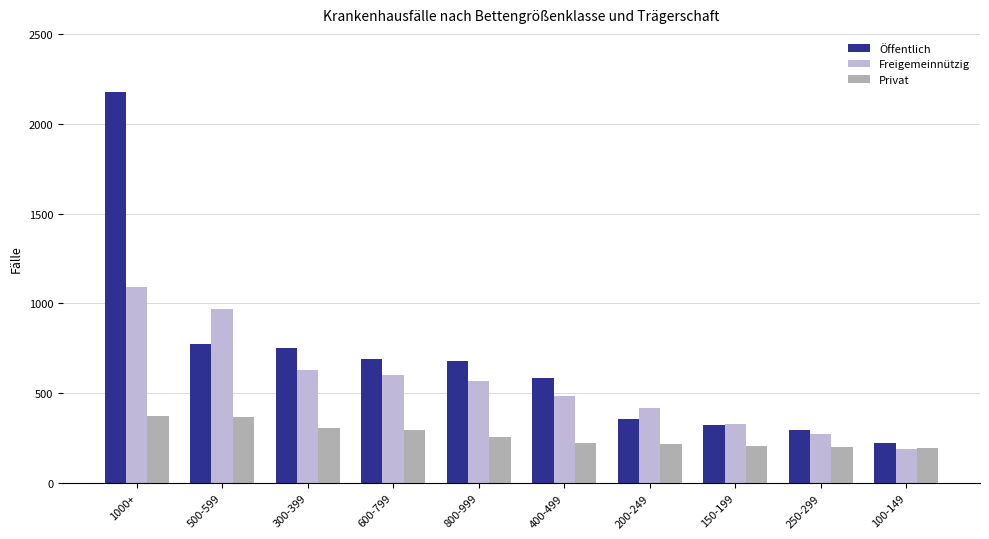

How many bars are there in total?

30